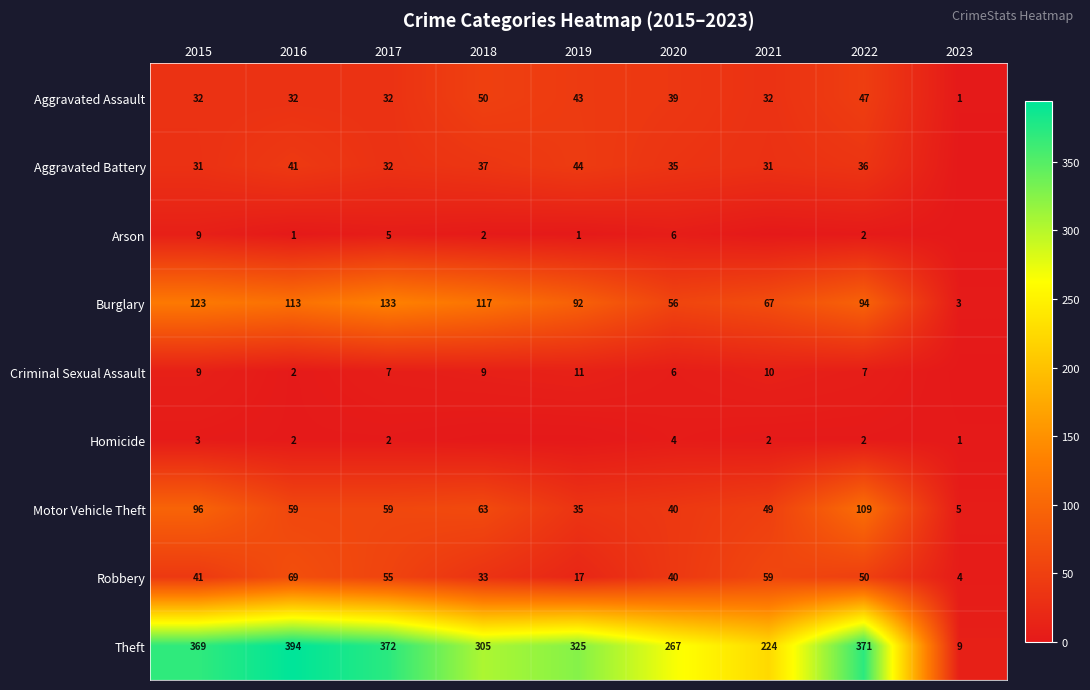

What is the sum of all Theft values?

2636